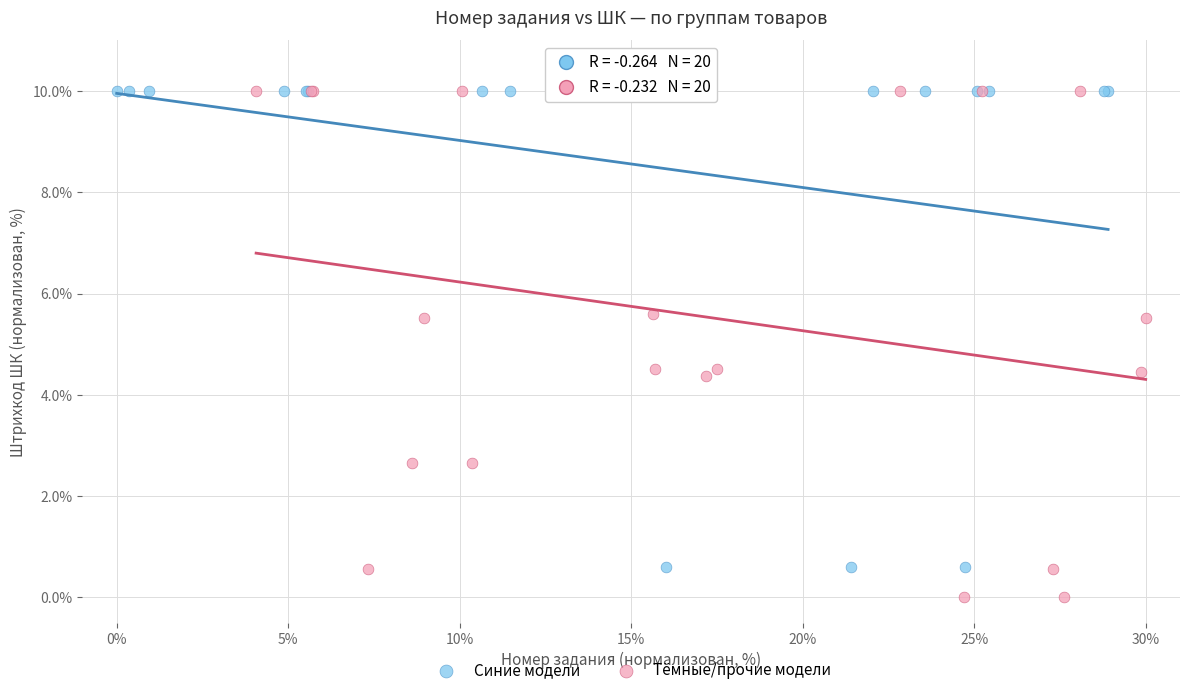

Which series reaches the minimum Y coordinate?

Тёмные/прочие модели